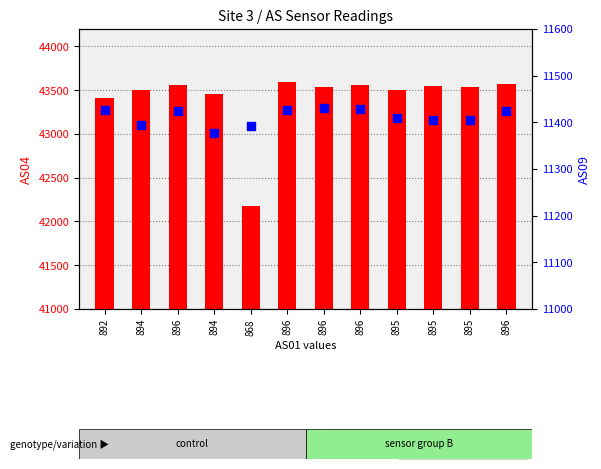

Is the value of AS09 (percentile rank) at 868 greater than the value of AS04 (transformed count) at 895?

No